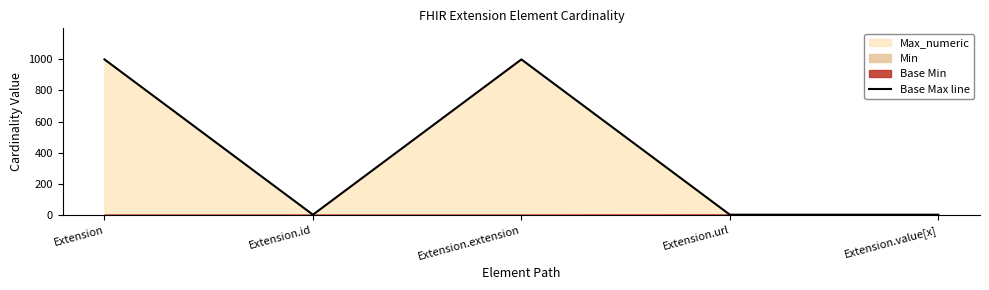

Which has a higher value, Extension.id or Extension.value[x]?

Extension.id